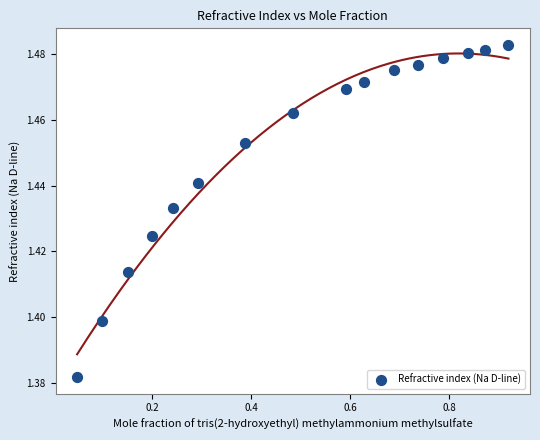

What is the range of X values (max minus min)?

0.9